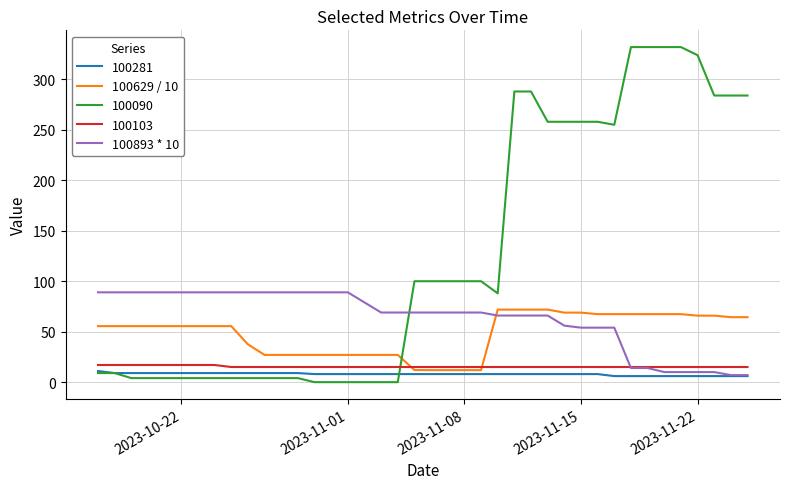

Which series has the largest range (max minus min)?

100090